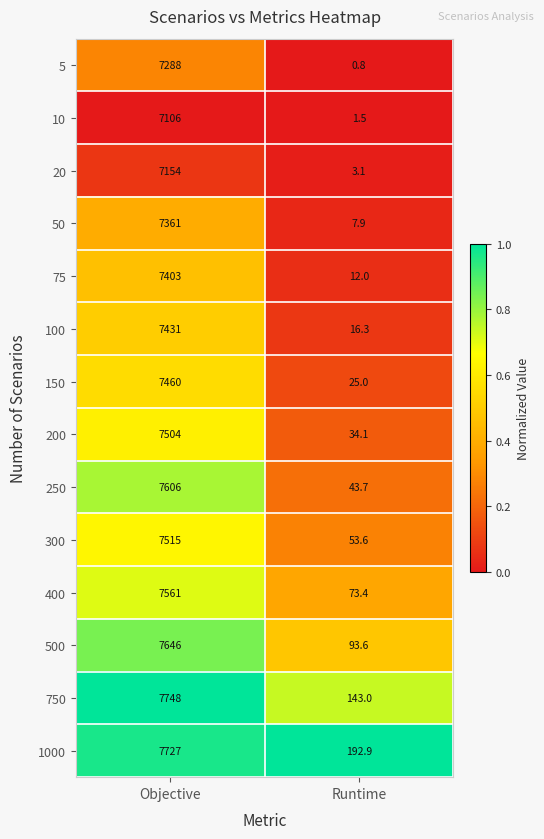

Reading right to left, list all the values displayed in this chart.

5: 0.8	7288.0
10: 1.5	7106.0
20: 3.1	7154.0
50: 7.9	7361.0
75: 12.0	7403.0
100: 16.3	7431.0
150: 25.0	7460.0
200: 34.1	7504.0
250: 43.7	7606.0
300: 53.6	7515.0
400: 73.4	7561.0
500: 93.6	7646.0
750: 143.0	7748.0
1000: 192.9	7727.0